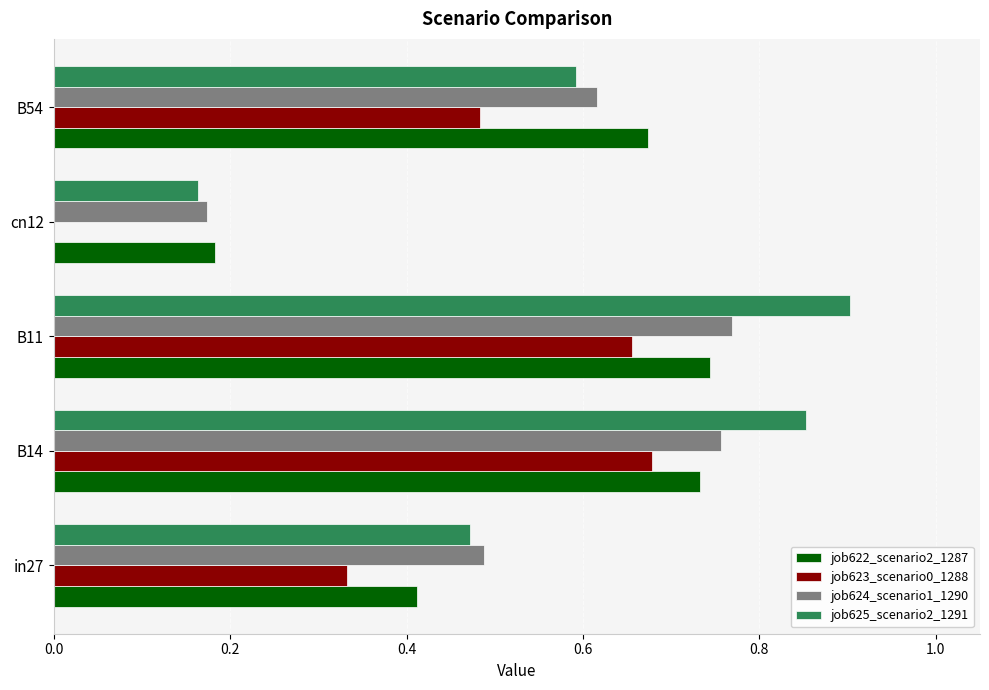

Which series changed the most between B11 and B54?

job625_scenario2_1291